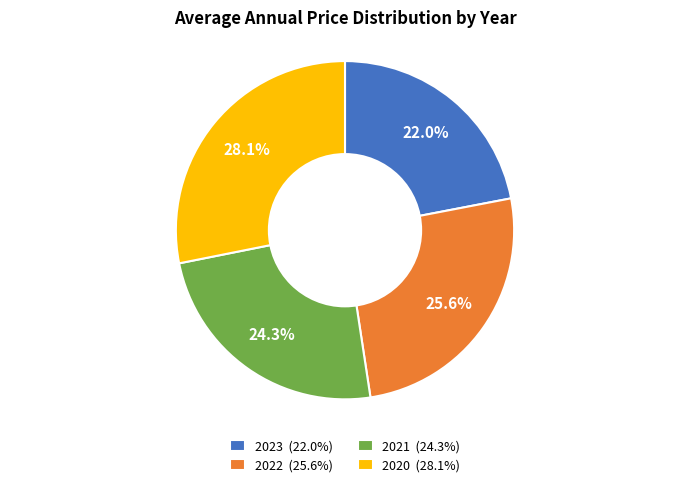

Between 2023 and 2021, which is larger?

2021